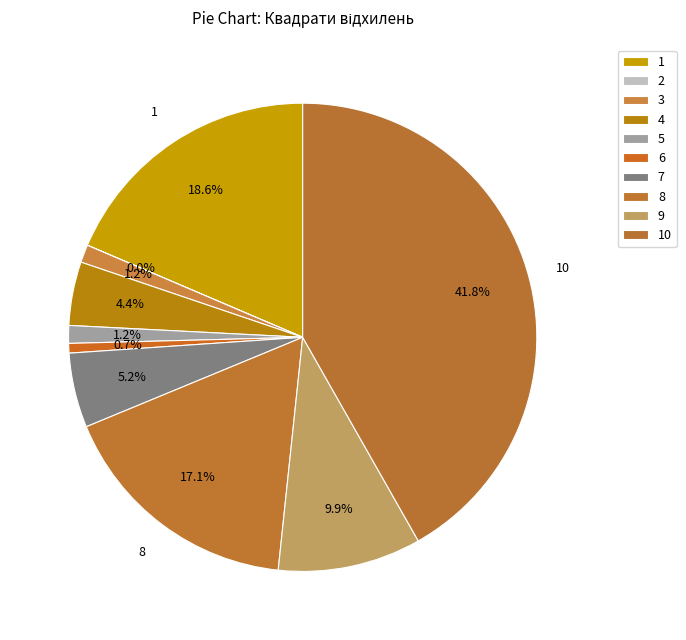

Is it true that 1 is 19% of the pie?

True